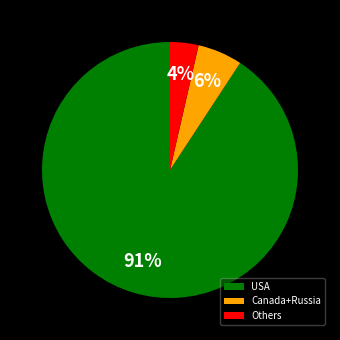

Rank the categories by value from lowest to highest.

Others, Canada+Russia, USA